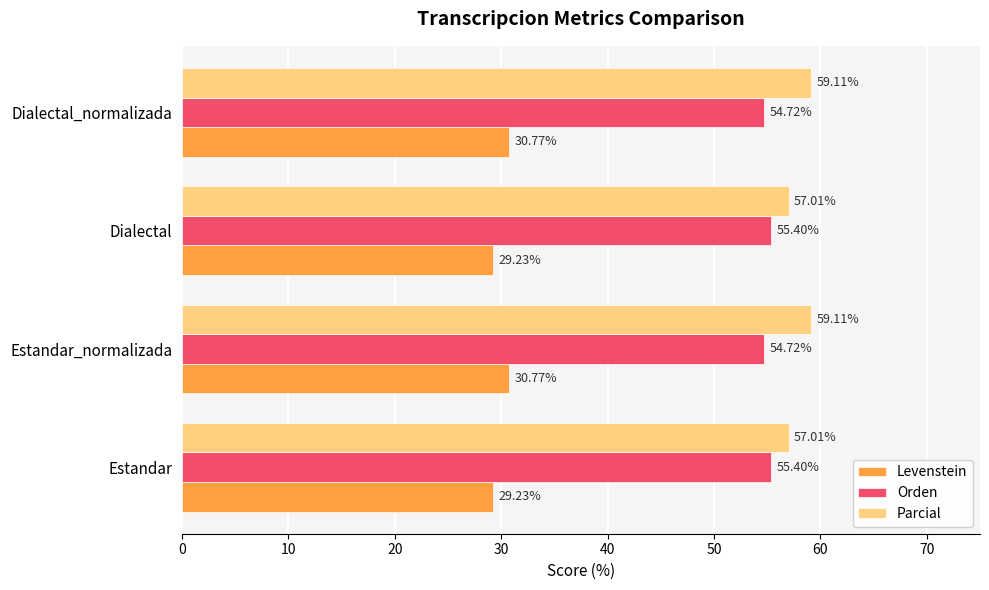

What is the difference between the highest and lowest values at Estandar_normalizada?

28.3